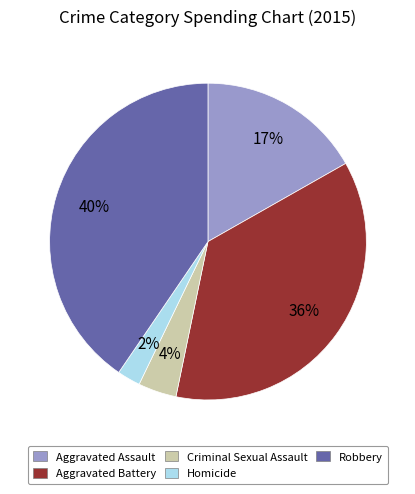

Between Robbery and Aggravated Battery, which is larger?

Robbery